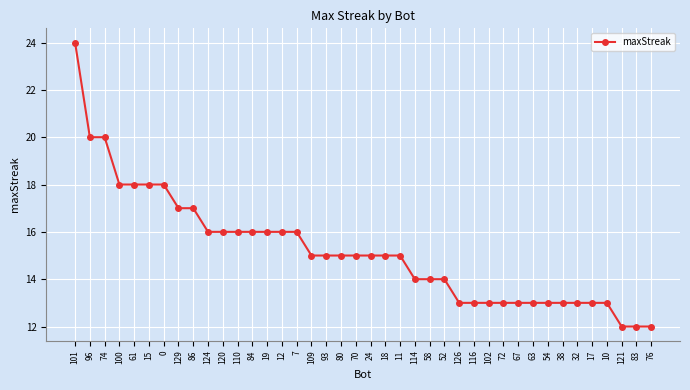

True or false: the data shows 13 at 38.

True